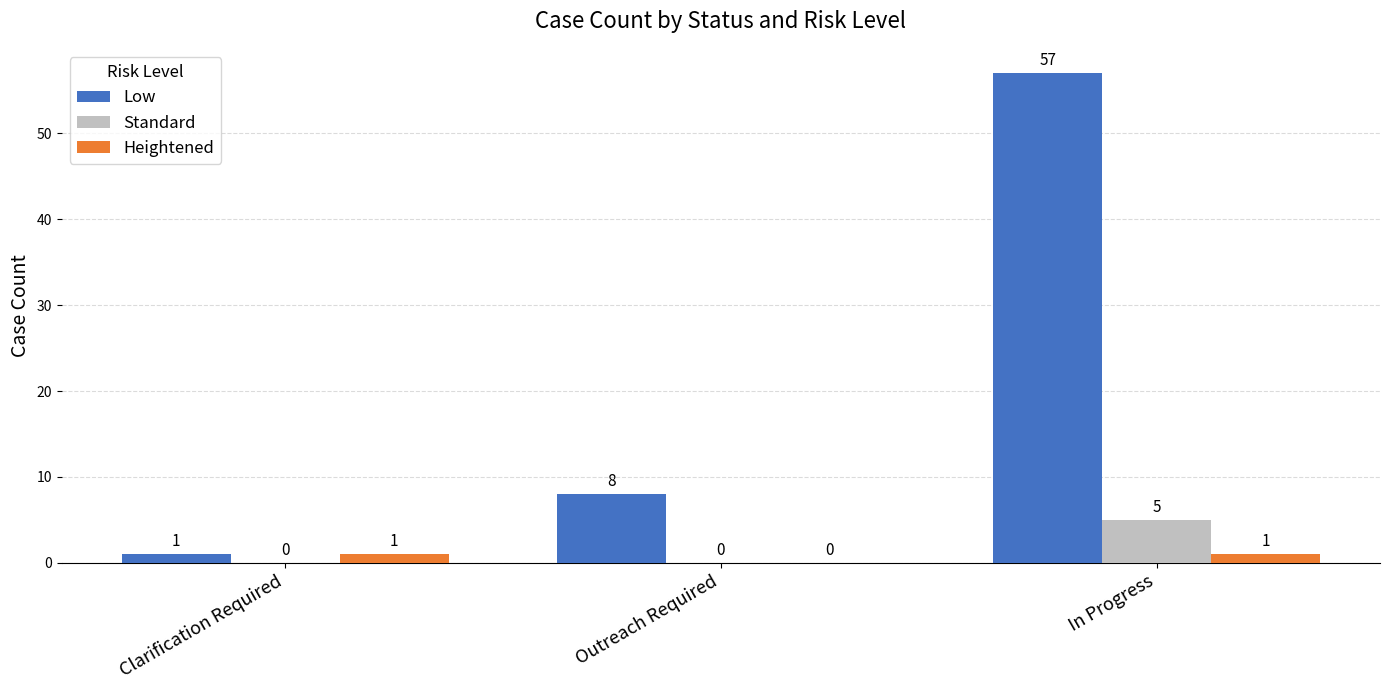

Which series has the largest total across all categories?

Low